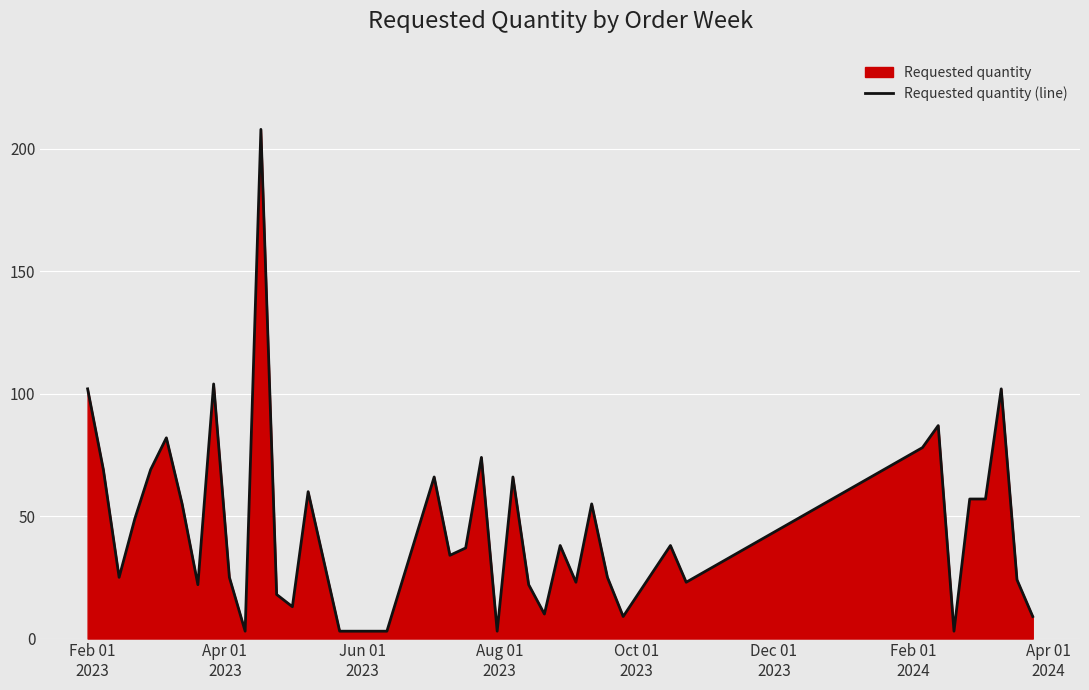

How many data points are above 38?

18